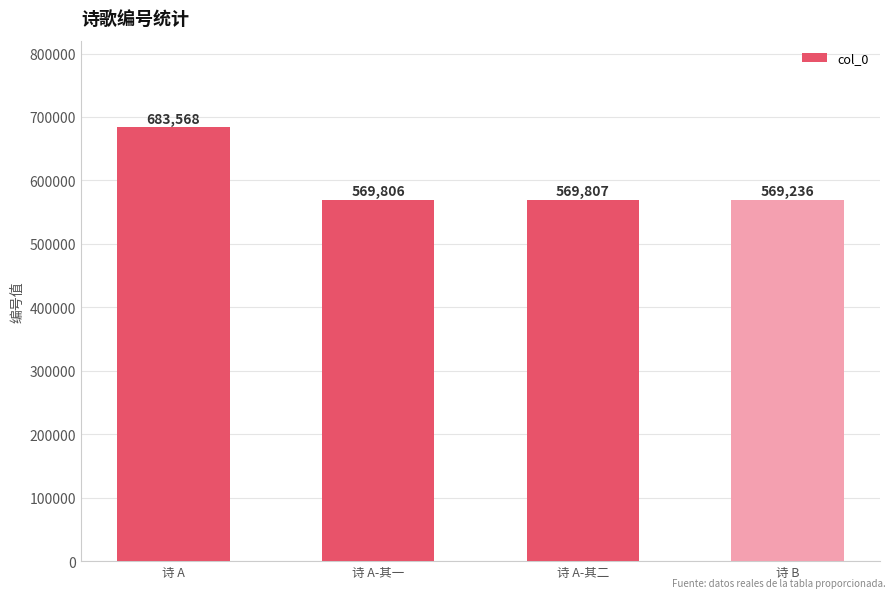

Which category has the highest value across all series?

诗 A